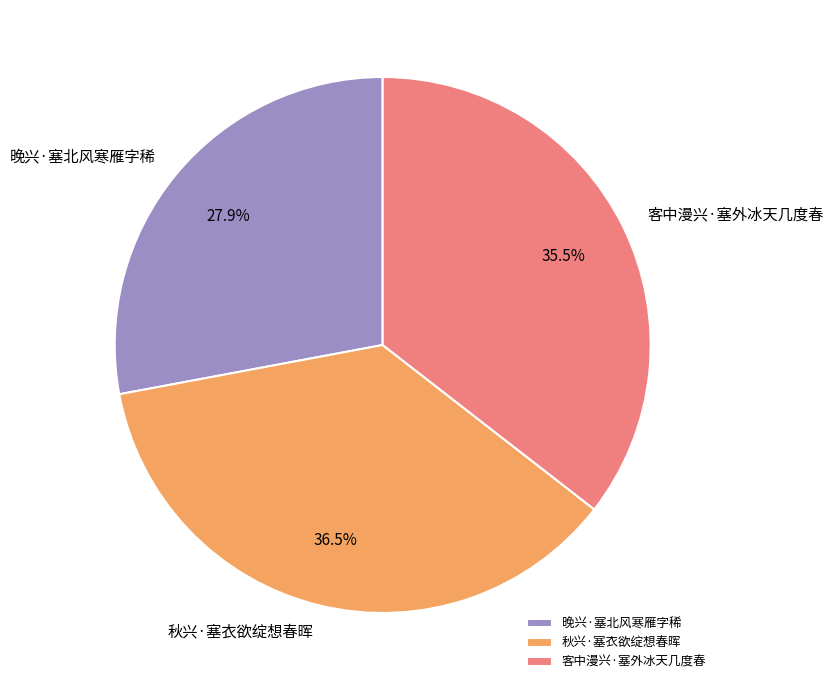

To the nearest percent, what is the difference between the largest and smallest slice percentages?

9%